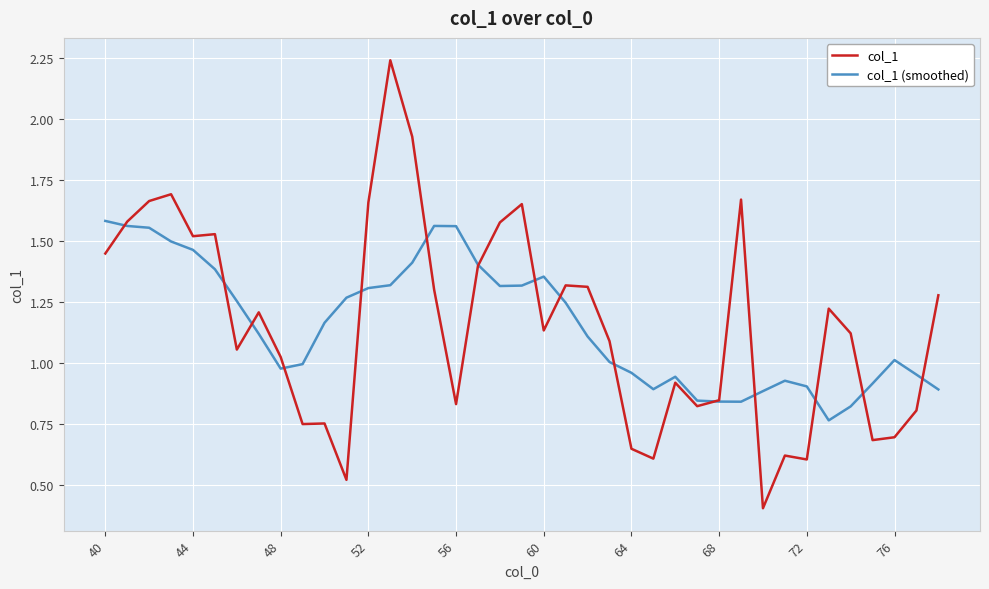

Which series has the widest spread of values?

col_1